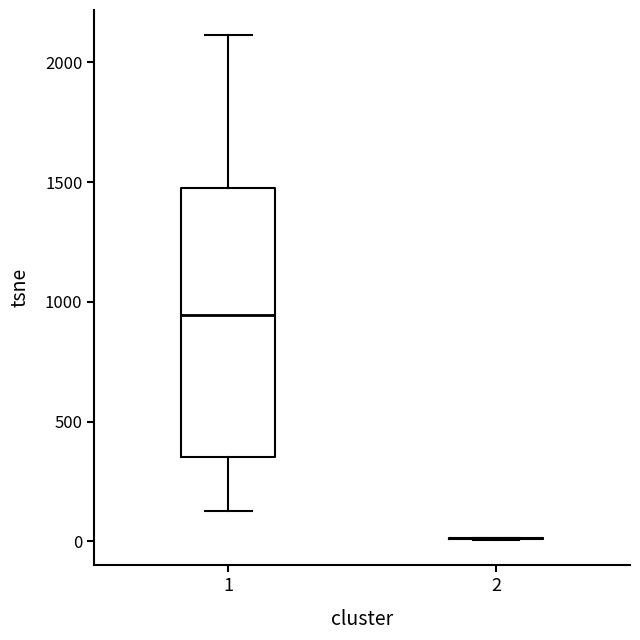

Comparing the boxes themselves (not the whiskers), which one is the tallest?

1